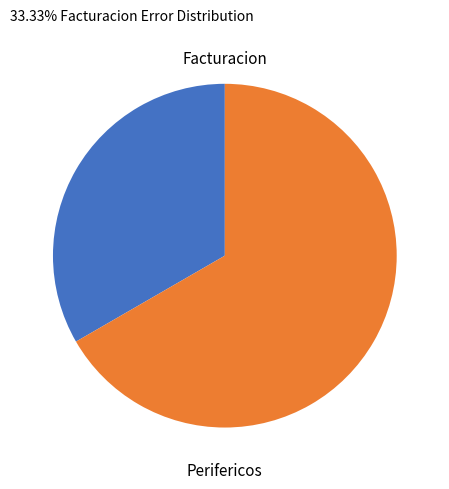

Is it true that Perifericos is 67% of the pie?

True